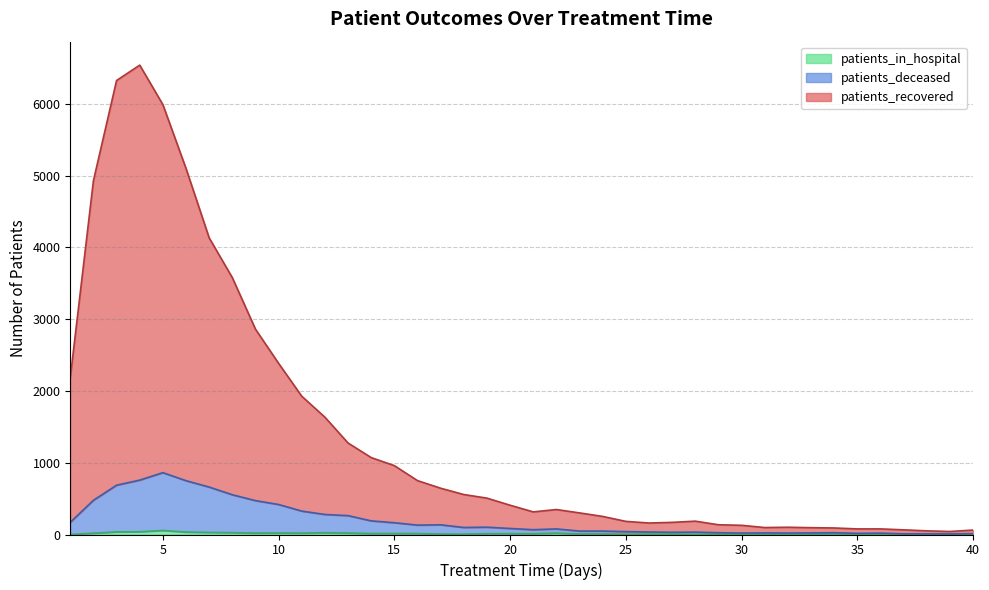

Is the value of patients_deceased at 1 greater than the value of patients_recovered at 21?

No